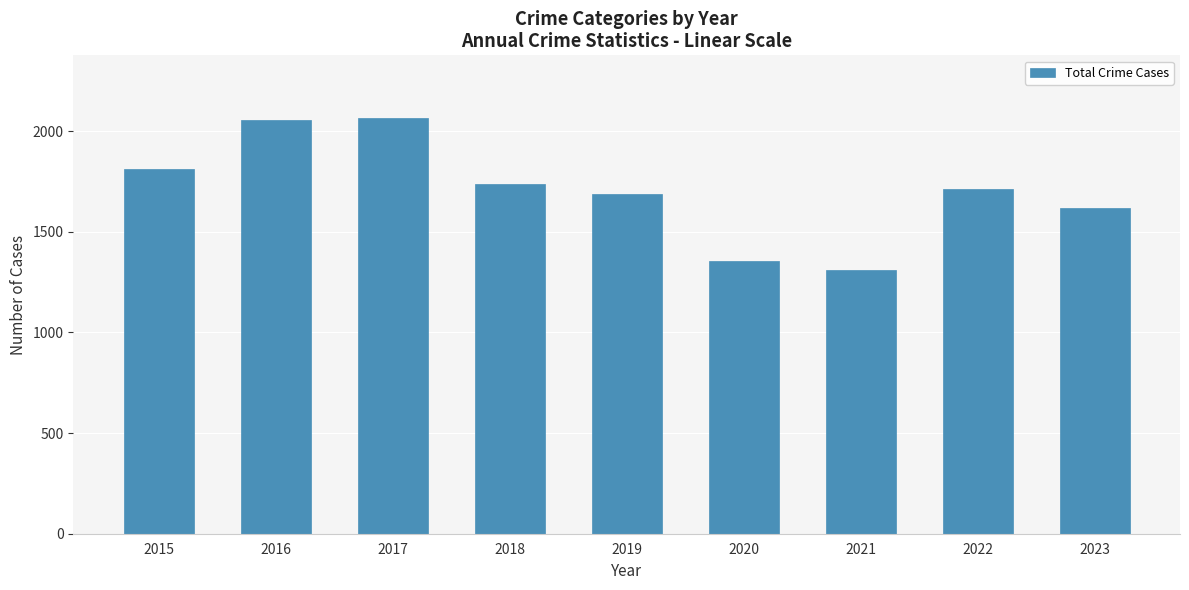

Are the bars grouped side by side (vs. stacked)?

No